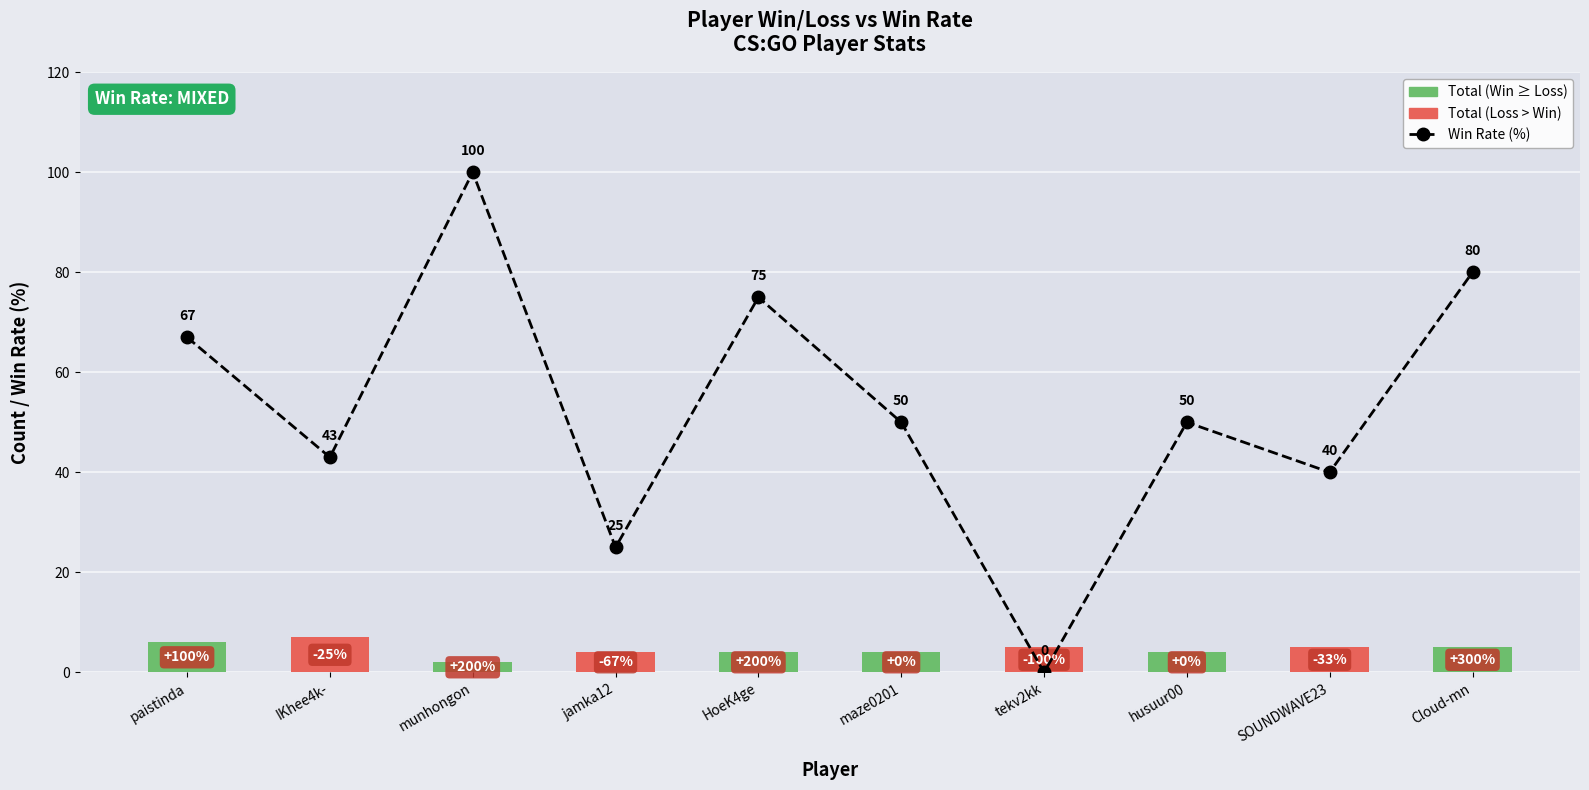

Rank the categories by Win Rate (%) value from highest to lowest.

munhongon, Cloud-mn, HoeK4ge, paistinda, maze0201, husuur00, IKhee4k-, SOUNDWAVE23, jamka12, tekv2kk